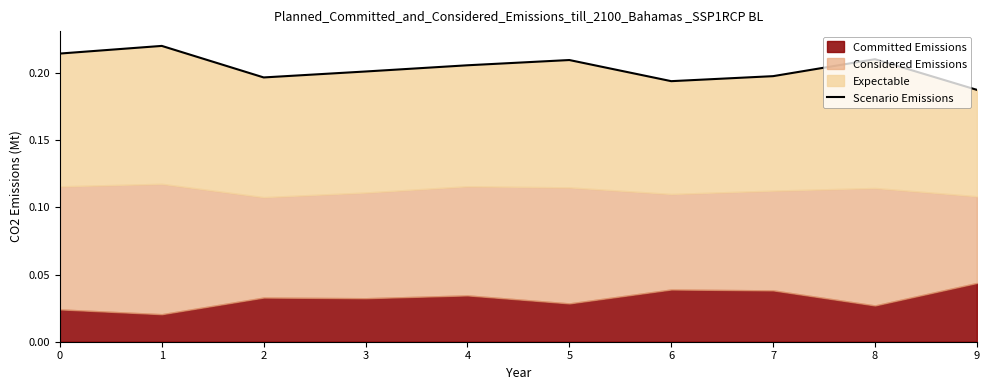

Which label corresponds to the smallest value in the chart?

9